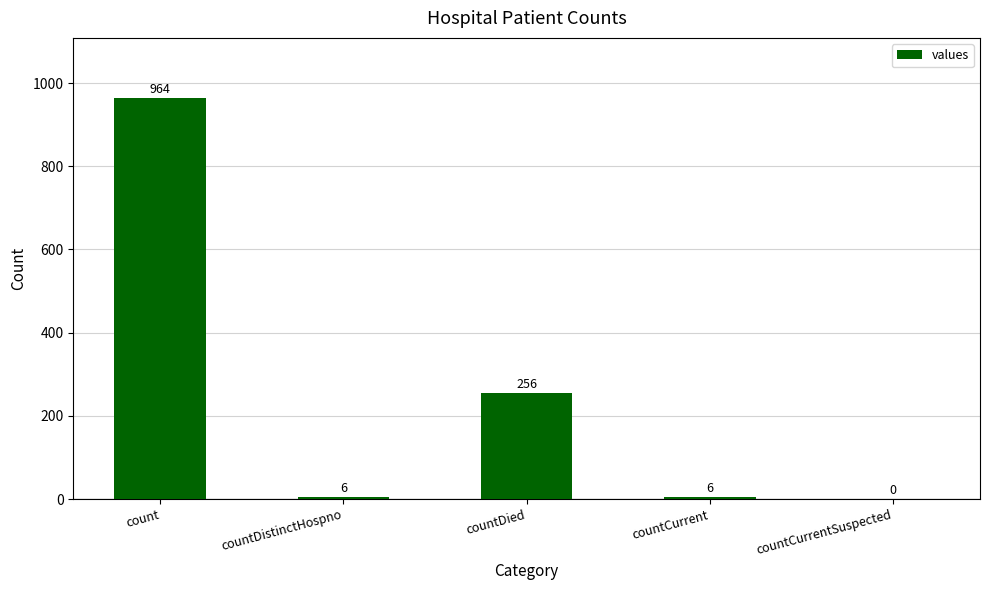

Does the chart contain stacked bars?

No